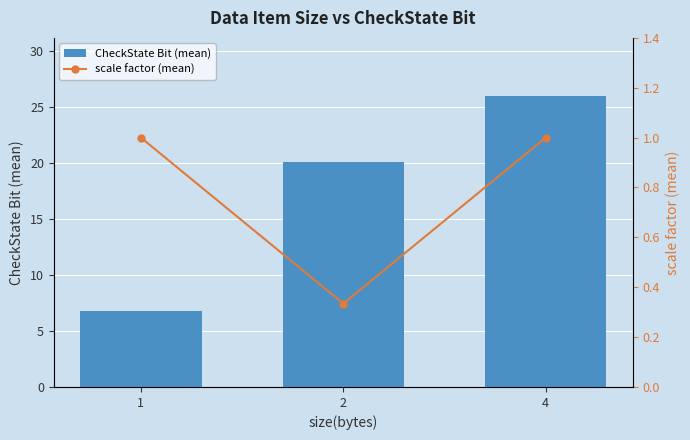

Rank the series at 1 from lowest to highest value.

scale factor (mean), CheckState Bit (mean)